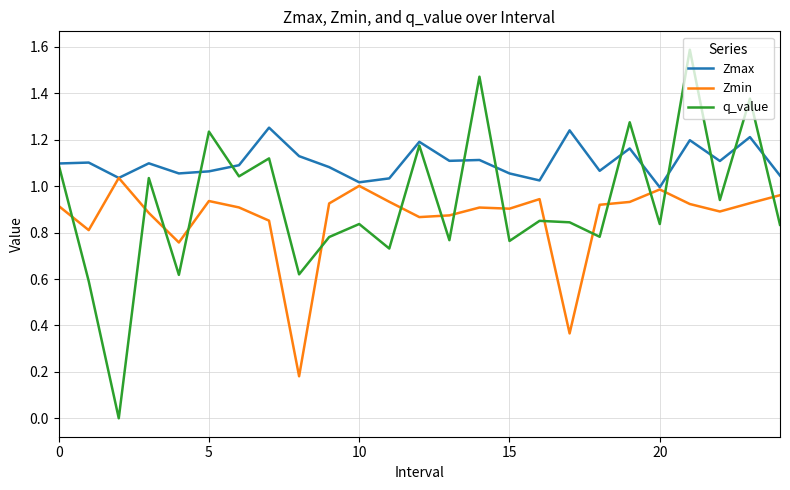

What is the maximum value shown in the chart?

1.6